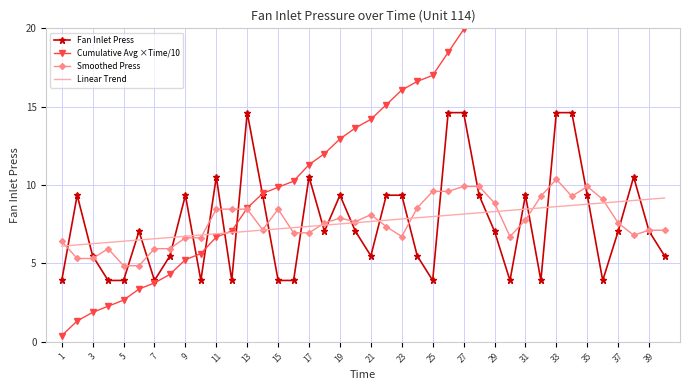

What is the maximum value for Smoothed Press?

10.4